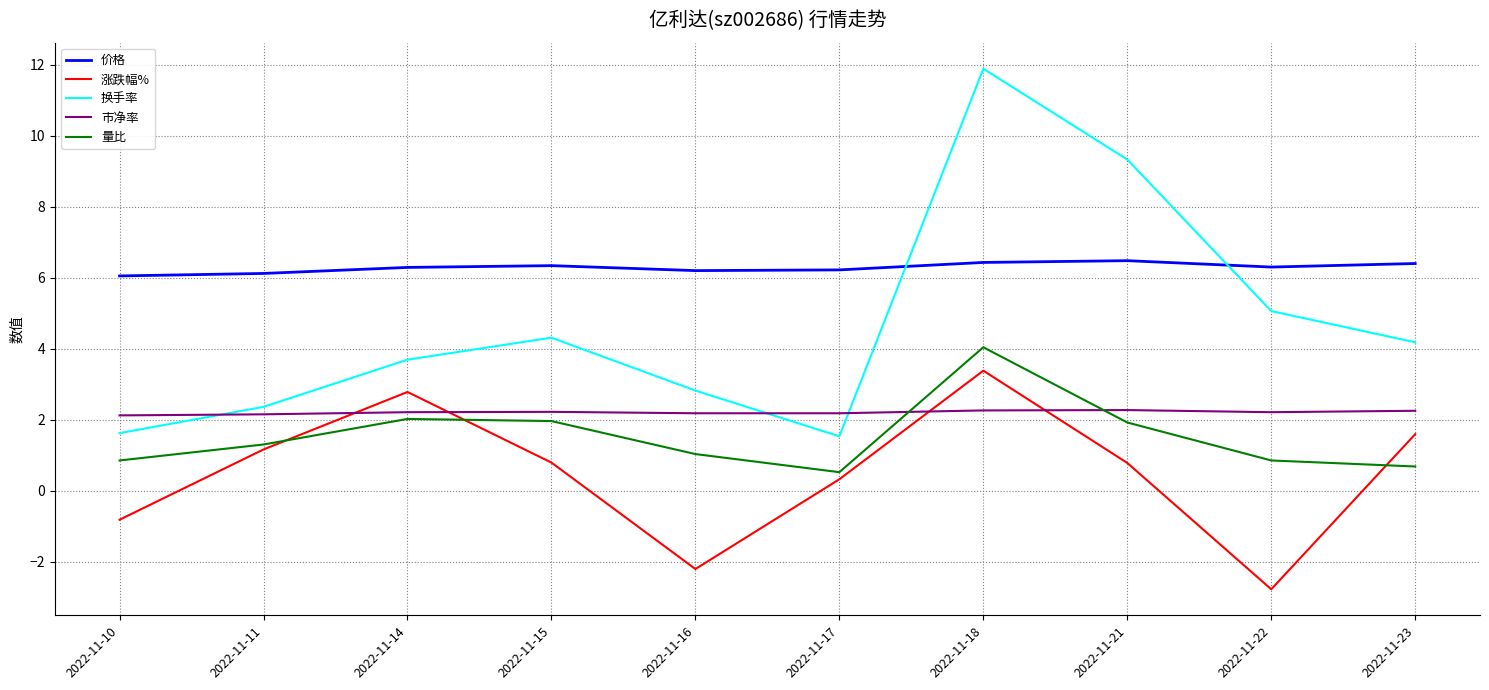

The 量比 series shows 3.1 at 2022-11-14. True or false?

False